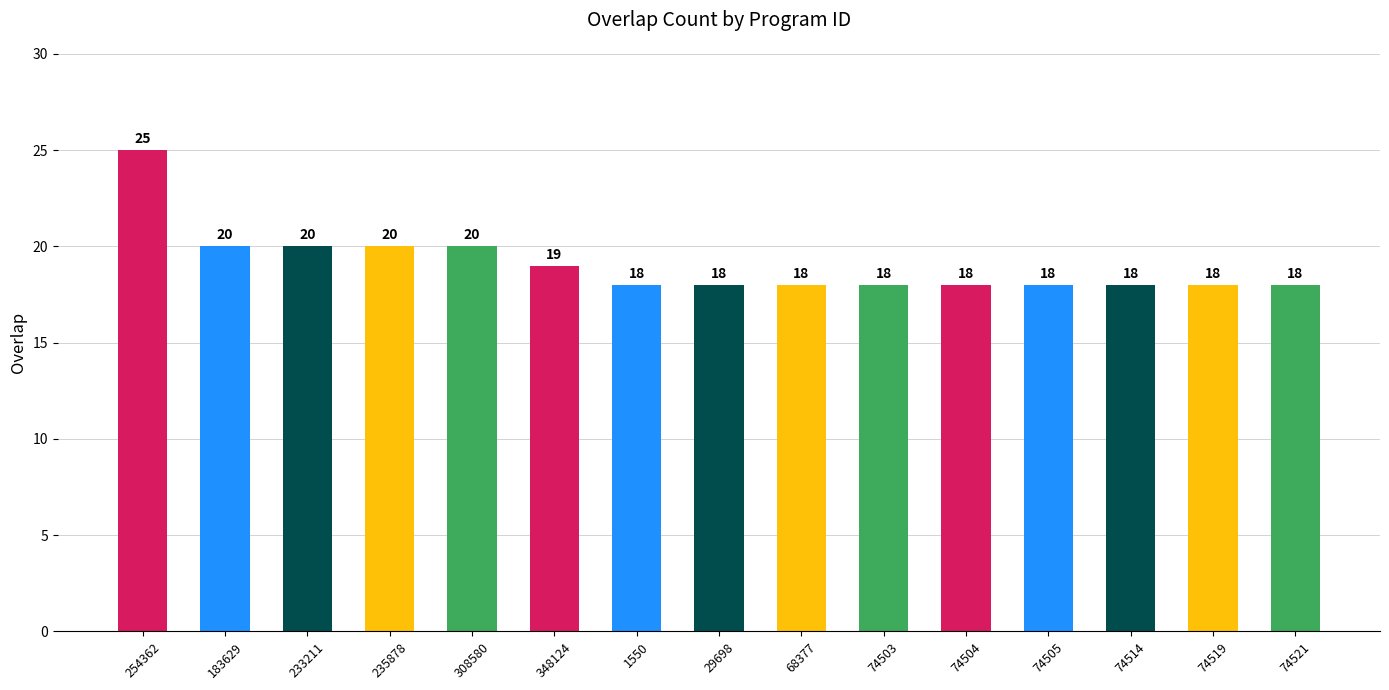

Reading left to right, extract all data points from this chart.

25	20	20	20	20	19	18	18	18	18	18	18	18	18	18